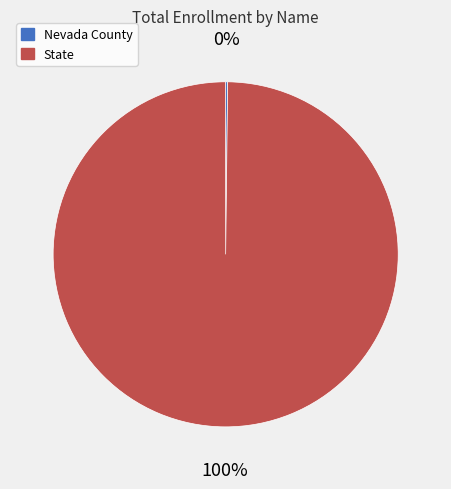

Does any single category account for the majority?

Yes